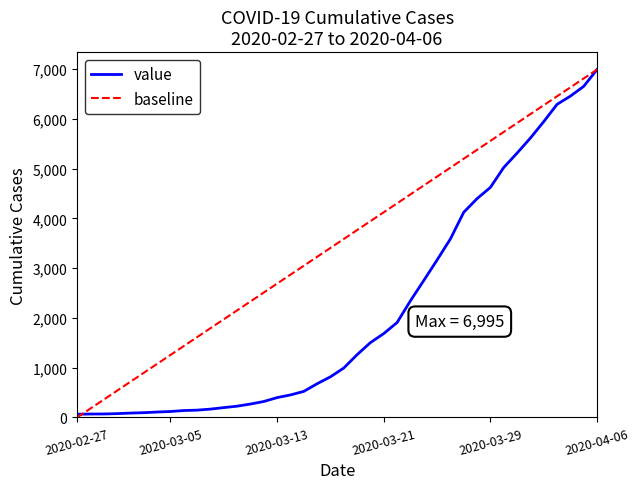

At which label does value reach its peak?

2020-04-06